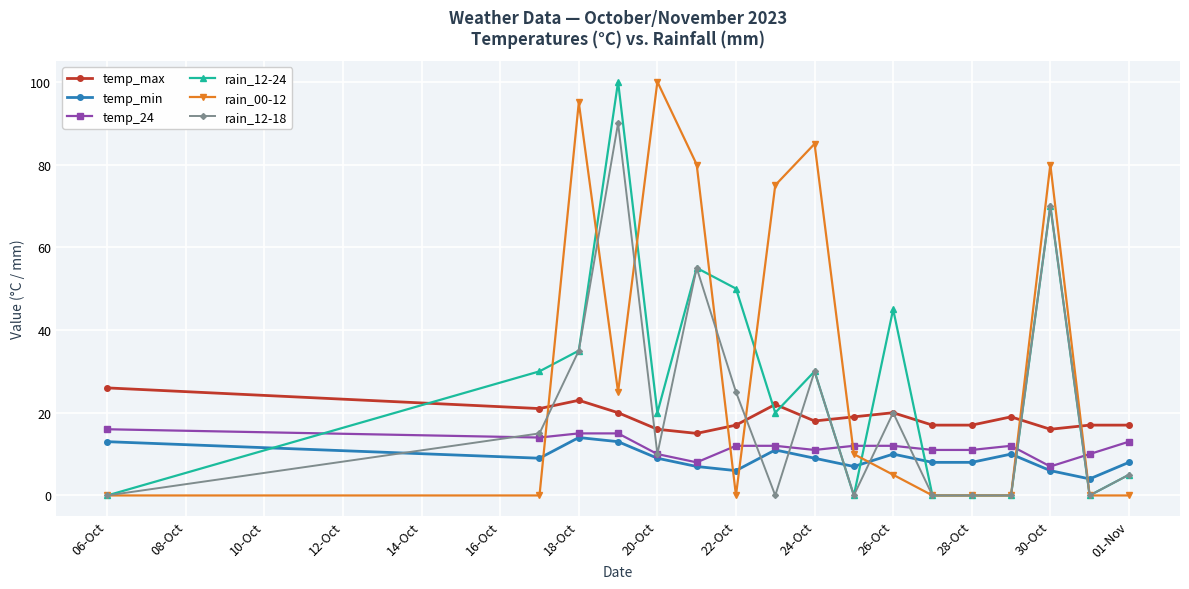

True or false: temp_max has more than 1 interior local peaks.

True